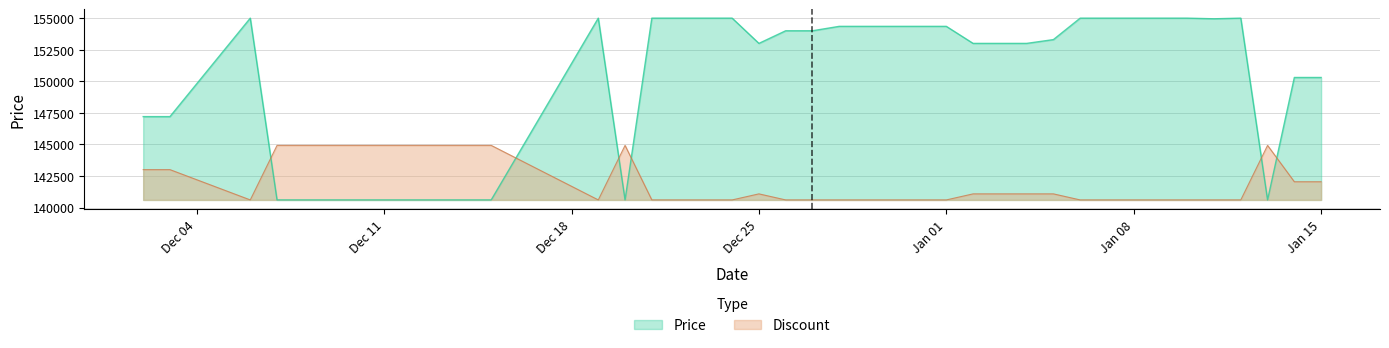

What is the label of the 32nd point from the left?

2024-01-07